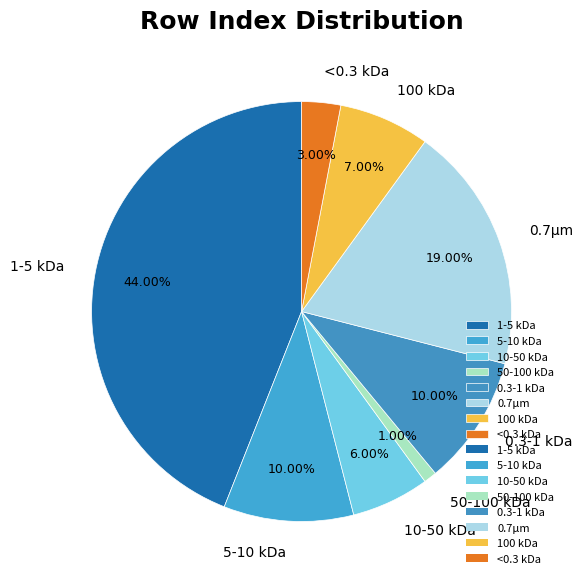

What is the smallest slice in the pie chart?

50-100 kDa